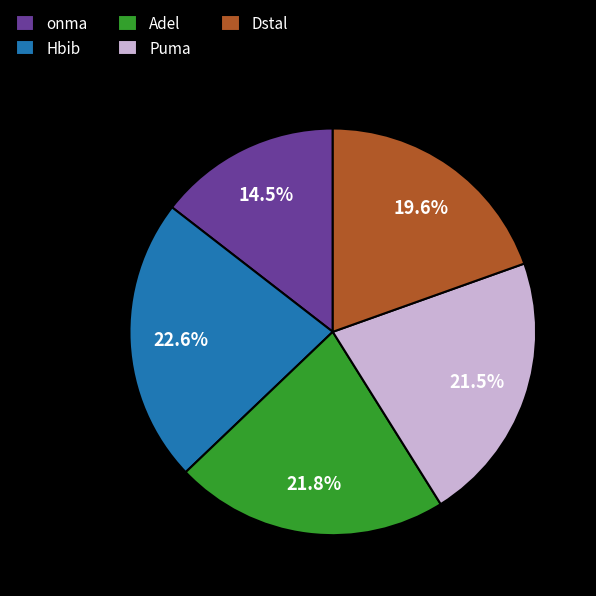

Does Hbib account for over 50% of the chart?

No